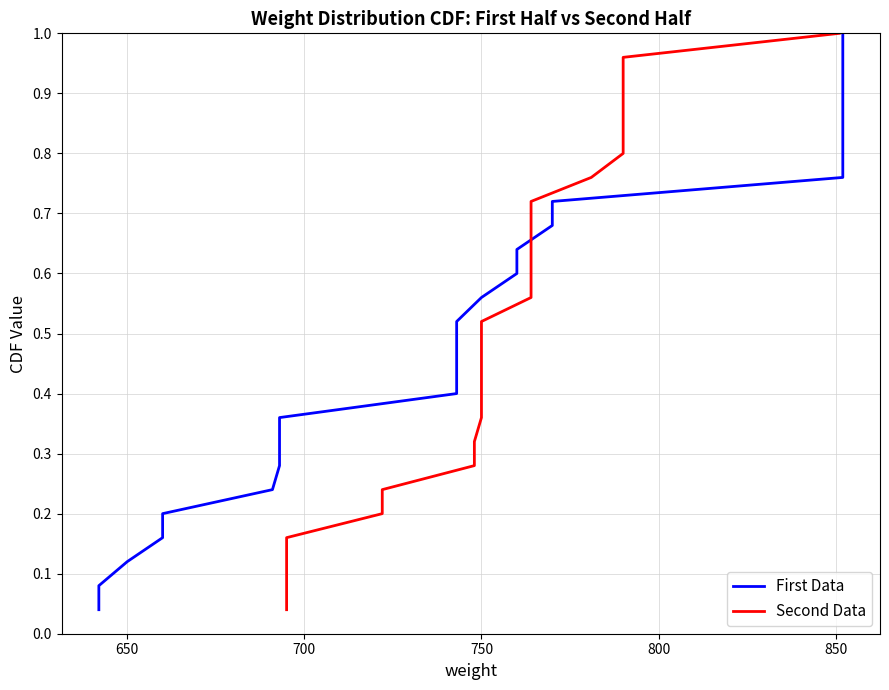

What is the highest value of the First Data series?

1.0